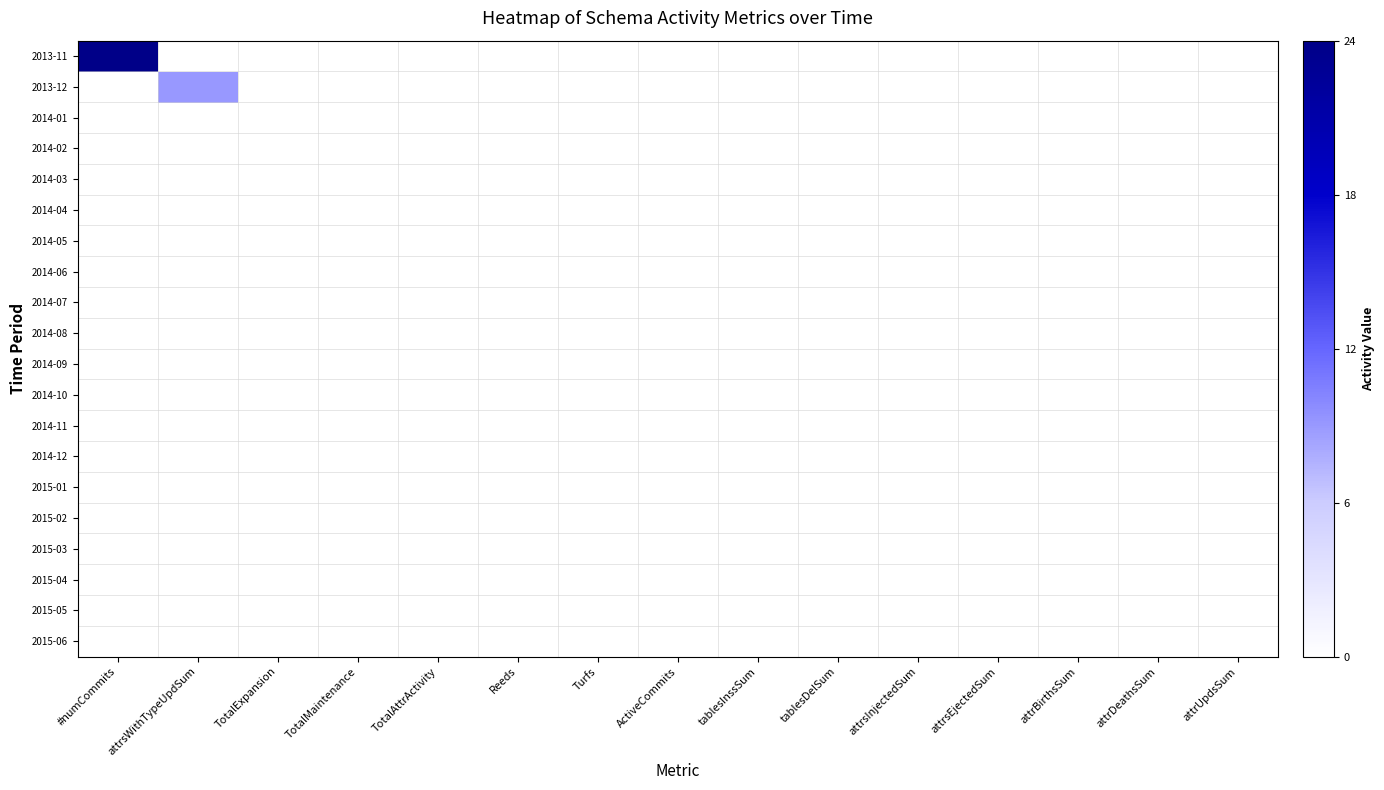

How many categories are shown in the chart?

15